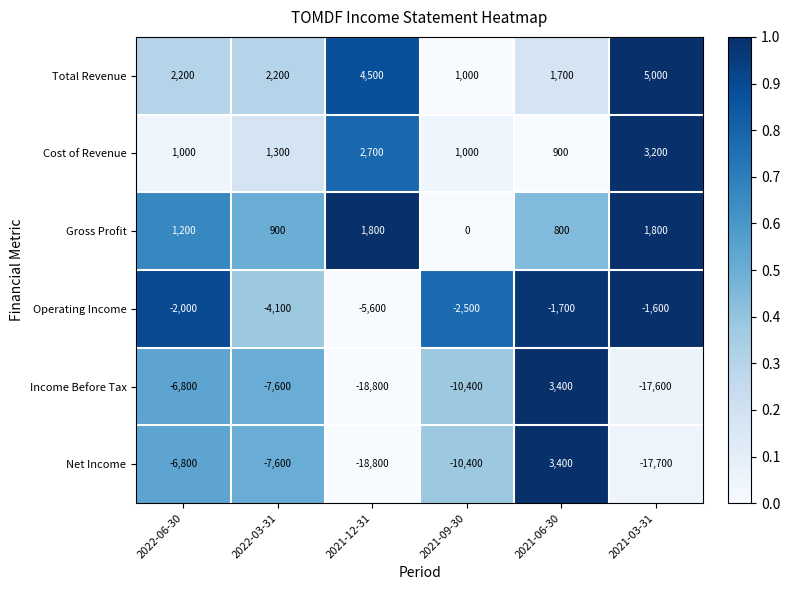

What is the difference between the highest and lowest values at 2021-03-31?

22700